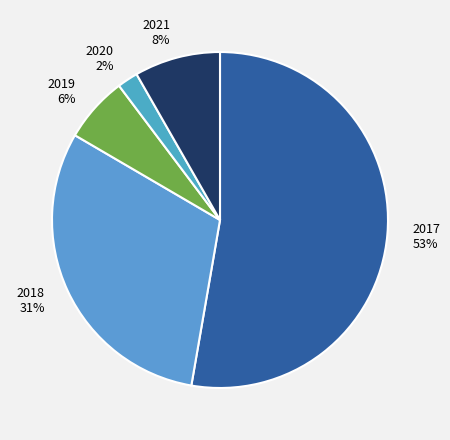

Is 2017 the majority of the pie?

Yes